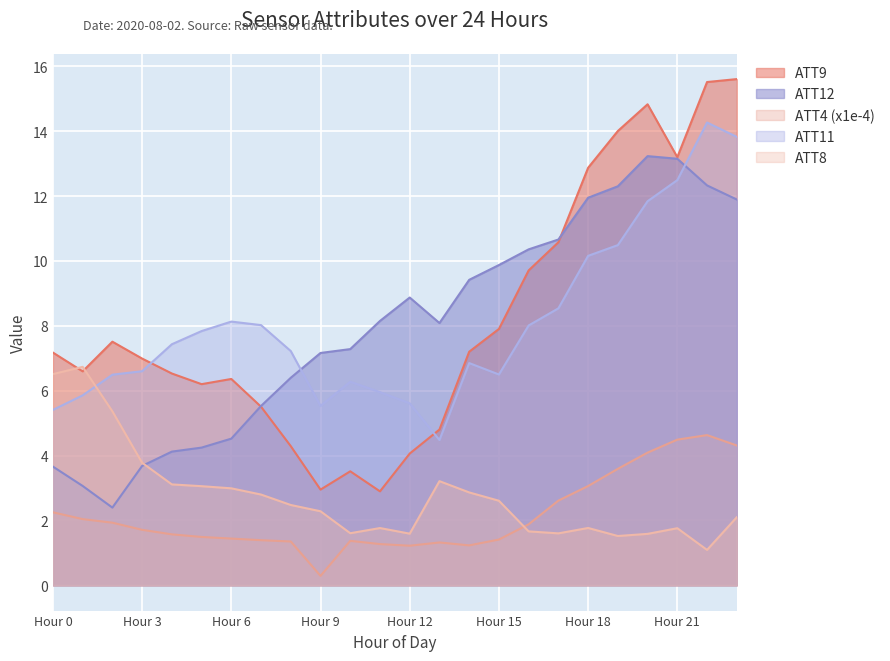

Does the chart display data point markers on the line(s)?

No